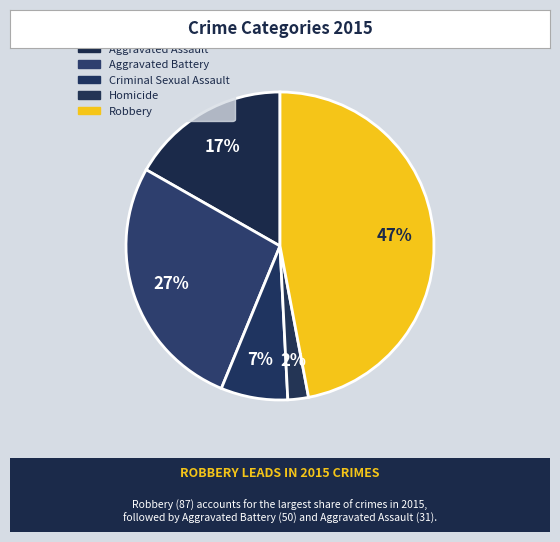

Combined, what portion of the pie is Homicide and Aggravated Battery?

29.2%